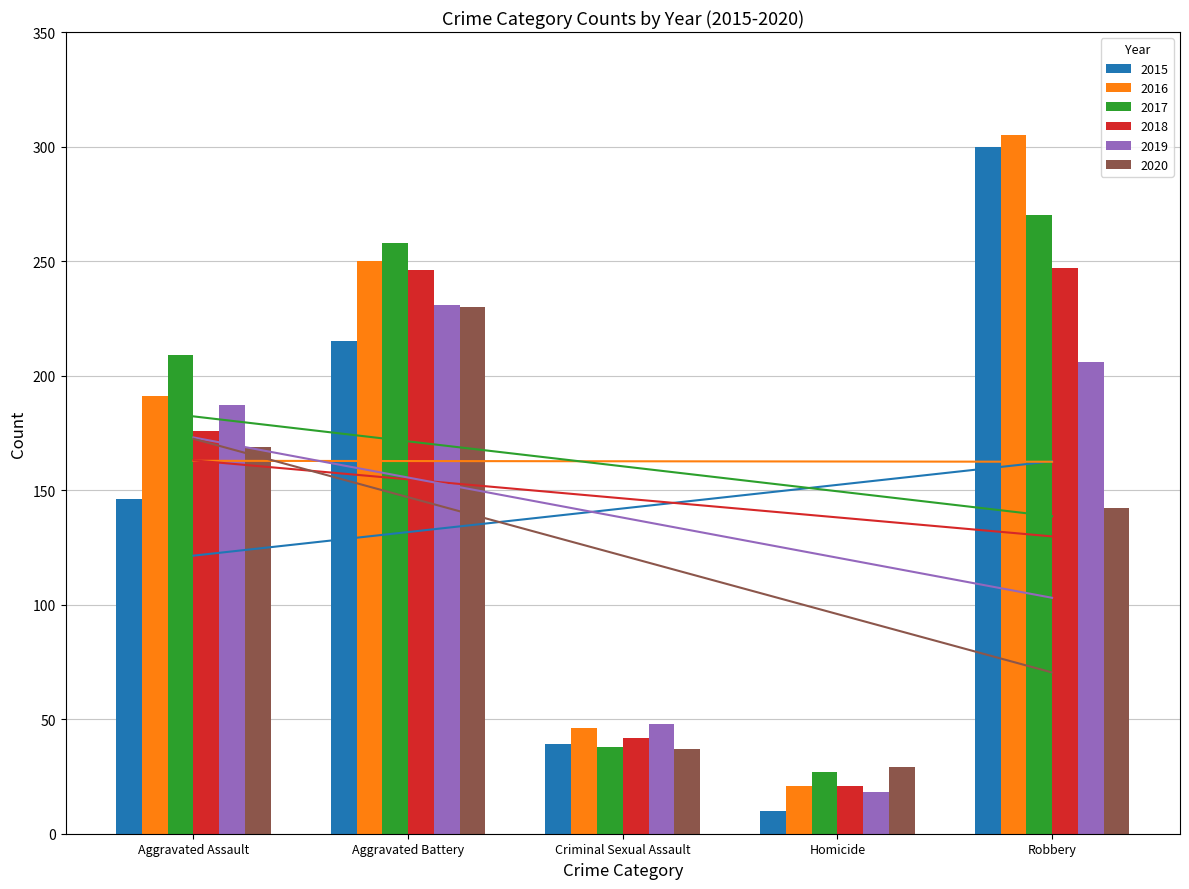

At Robbery, list the series in order from smallest to largest.

2020, 2019, 2018, 2017, 2015, 2016